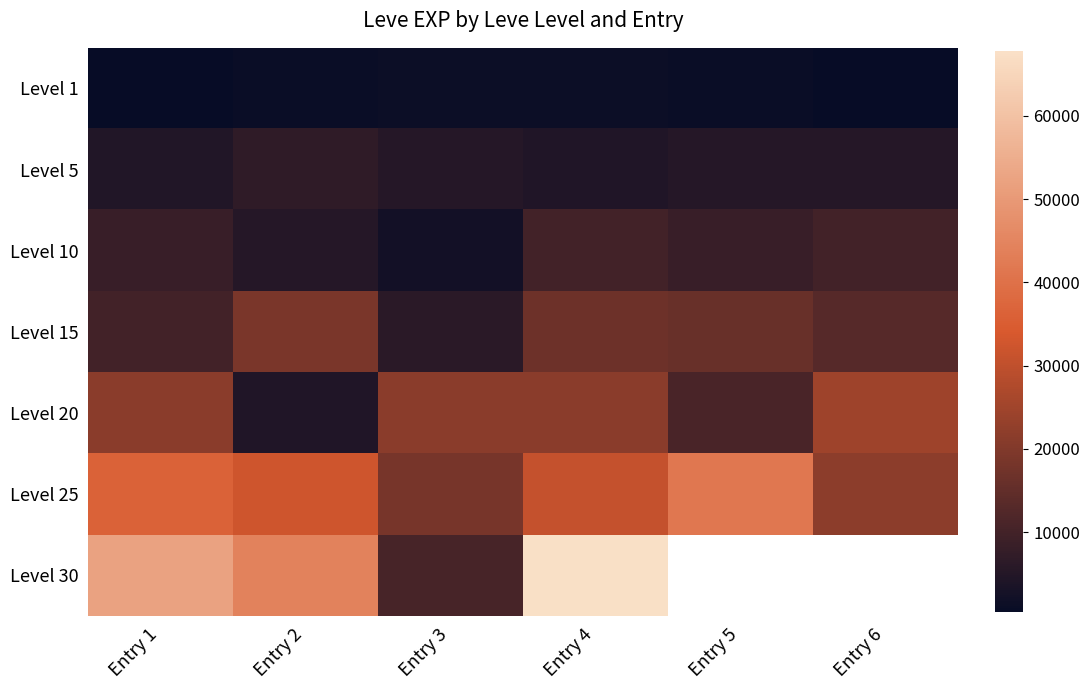

At how many categories does at least one series exceed 20398?

6